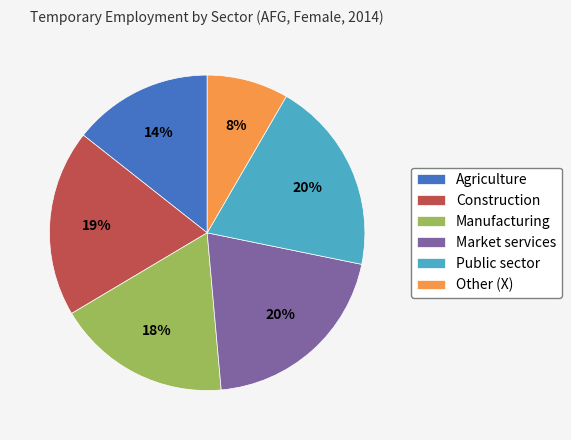

How many slices are in this pie chart?

6